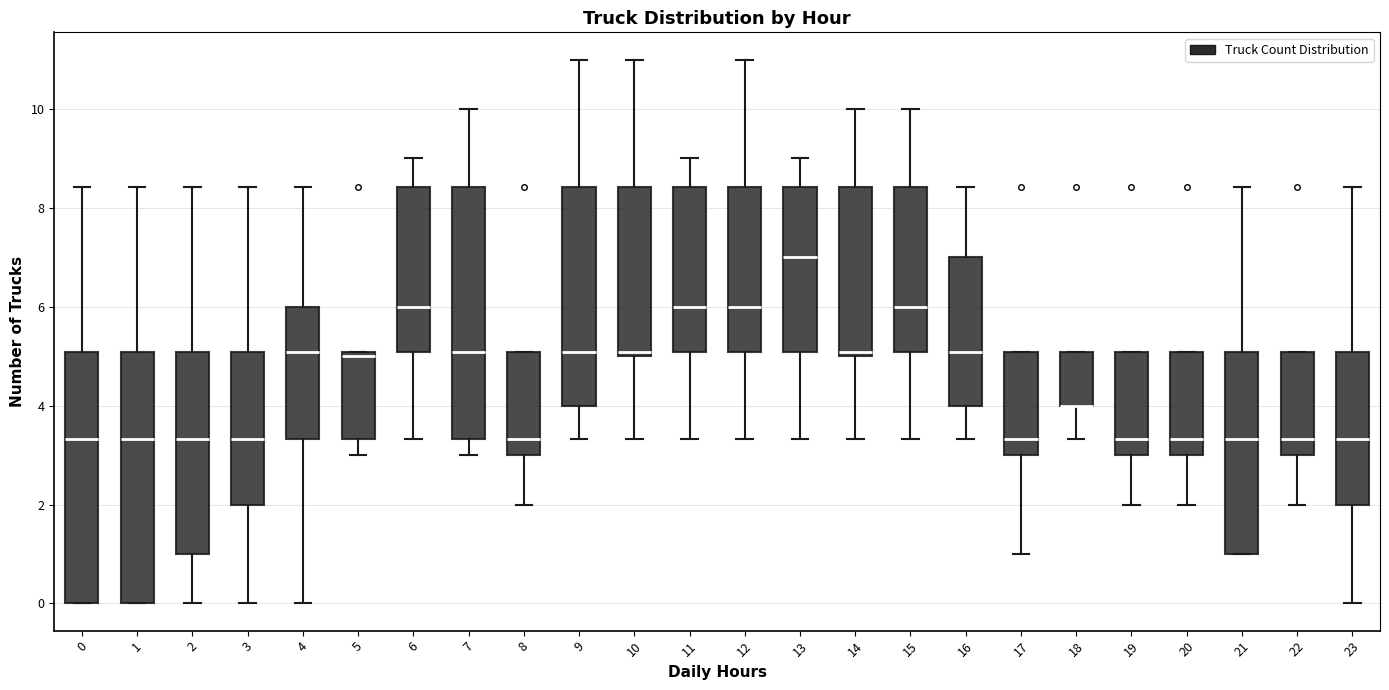

Reading left to right, read every box against the y-axis: the position of its median line, the range the box covers, and the ends of its whiskers. The values are not printed on the chart, so give them approximately, as read against the axis.

0: median 3.4, box 0.0 to 5.0, whiskers 0.0 to 8.4
1: median 3.4, box 0.0 to 5.0, whiskers 0.0 to 8.4
2: median 3.4, box 1.0 to 5.0, whiskers 0.0 to 8.4
3: median 3.4, box 2.0 to 5.0, whiskers 0.0 to 8.4
4: median 5.0, box 3.4 to 6.0, whiskers 0.0 to 8.4
5: median 5.0 (just below the box's upper edge), box 3.4 to 5.0, whiskers 3.0 to 5.0
6: median 6.0, box 5.0 to 8.4, whiskers 3.4 to 9.0
7: median 5.0, box 3.4 to 8.4, whiskers 3.0 to 10.0
8: median 3.4, box 3.0 to 5.0, whiskers 2.0 to 5.0
9: median 5.0, box 4.0 to 8.4, whiskers 3.4 to 11.0
10: median 5.0 (just above the box's lower edge), box 5.0 to 8.4, whiskers 3.4 to 11.0
11: median 6.0, box 5.0 to 8.4, whiskers 3.4 to 9.0
12: median 6.0, box 5.0 to 8.4, whiskers 3.4 to 11.0
13: median 7.0, box 5.0 to 8.4, whiskers 3.4 to 9.0
14: median 5.0 (just above the box's lower edge), box 5.0 to 8.4, whiskers 3.4 to 10.0
15: median 6.0, box 5.0 to 8.4, whiskers 3.4 to 10.0
16: median 5.0, box 4.0 to 7.0, whiskers 3.4 to 8.4
17: median 3.4, box 3.0 to 5.0, whiskers 1.0 to 5.0
18: median 4.0 (drawn on the box's lower edge), box 4.0 to 5.0, whiskers 3.4 to 5.0
19: median 3.4, box 3.0 to 5.0, whiskers 2.0 to 5.0
20: median 3.4, box 3.0 to 5.0, whiskers 2.0 to 5.0
21: median 3.4, box 1.0 to 5.0, whiskers 1.0 to 8.4
22: median 3.4, box 3.0 to 5.0, whiskers 2.0 to 5.0
23: median 3.4, box 2.0 to 5.0, whiskers 0.0 to 8.4